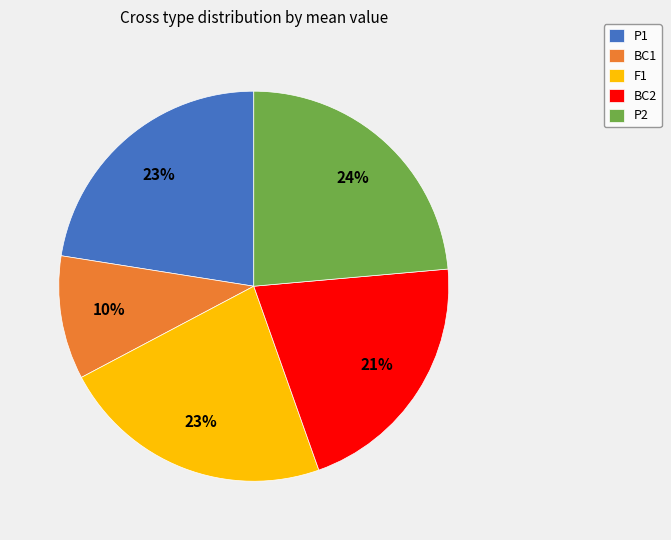

The BC1 slice represents 2% of the pie. True or false?

False